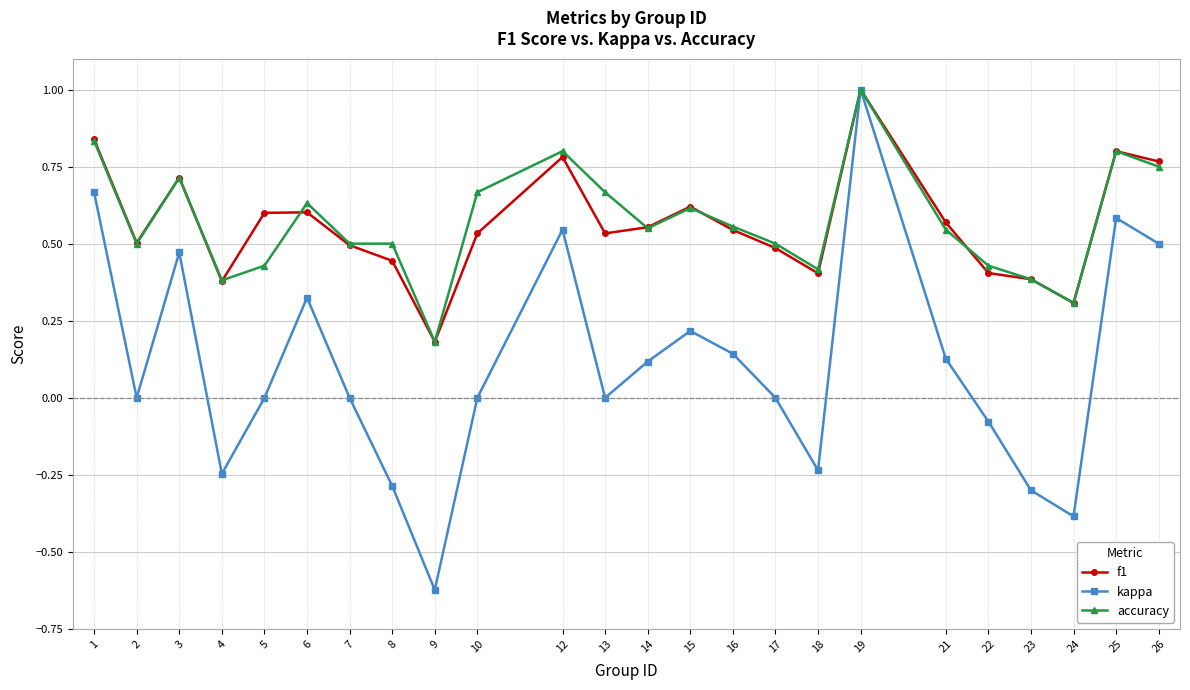

The f1 series shows 0.4 at 22. True or false?

True